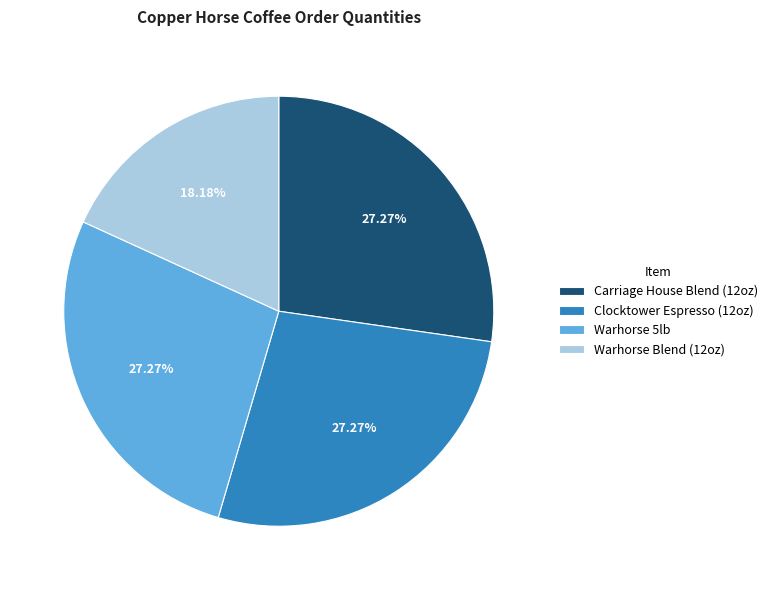

To the nearest percent, what portion does Clocktower Espresso (12oz) represent?

27%